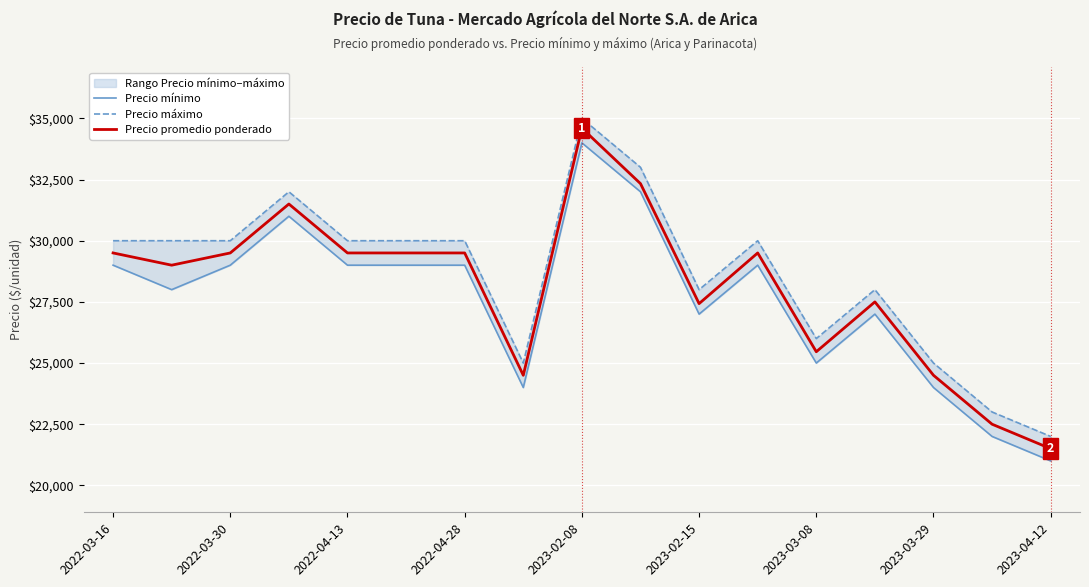

What is the minimum value for Precio promedio ponderado?

21500